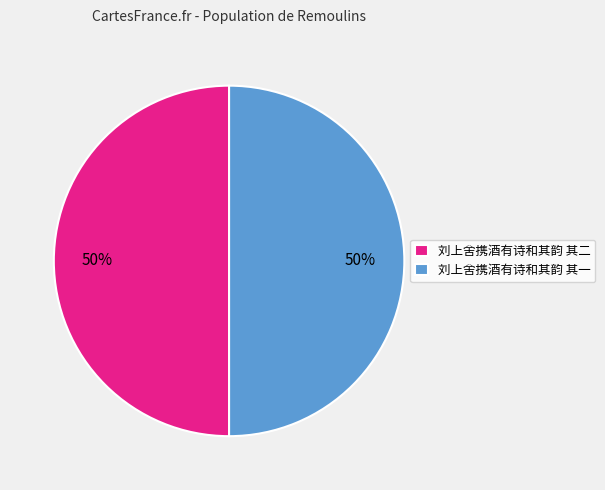

What percentage is the 刘上舍携酒有诗和其韵 其二 slice, to the nearest percent?

50%